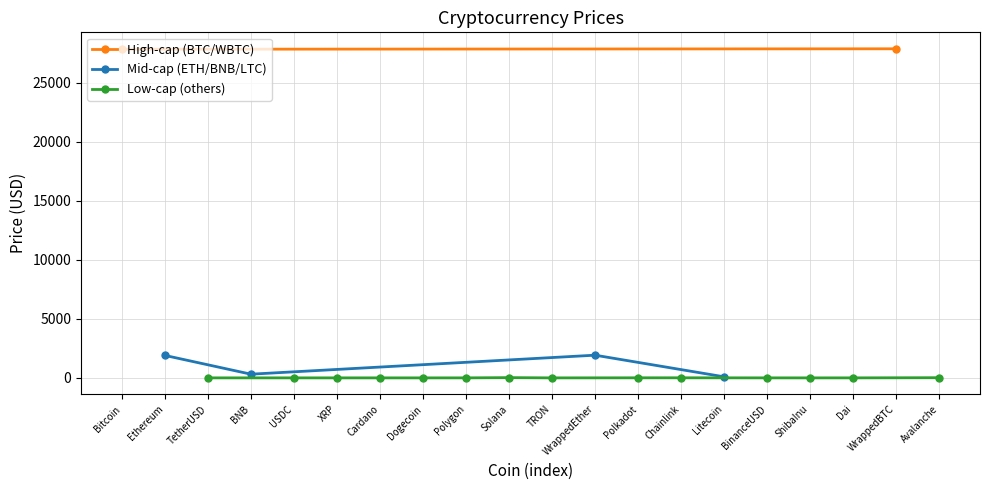

What is the value of the 3rd point from the left?

1.0